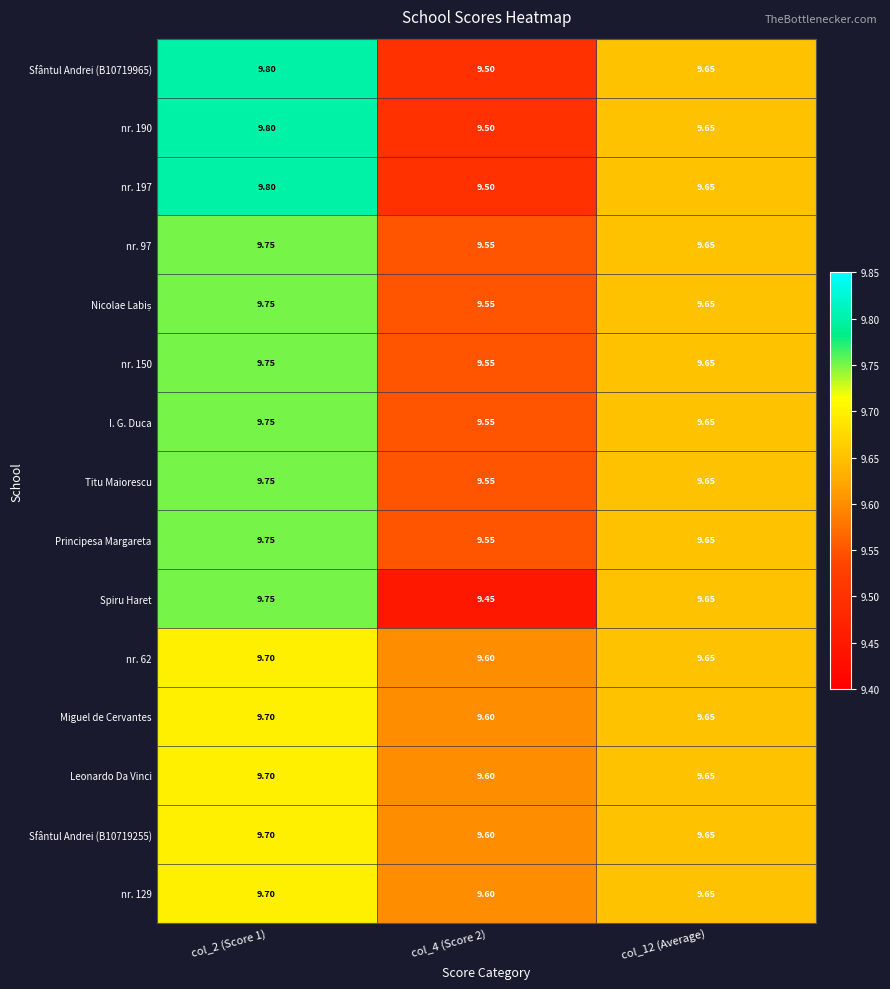

Between col_4 (Score 2) and col_12 (Average), which series saw the biggest shift?

Spiru Haret